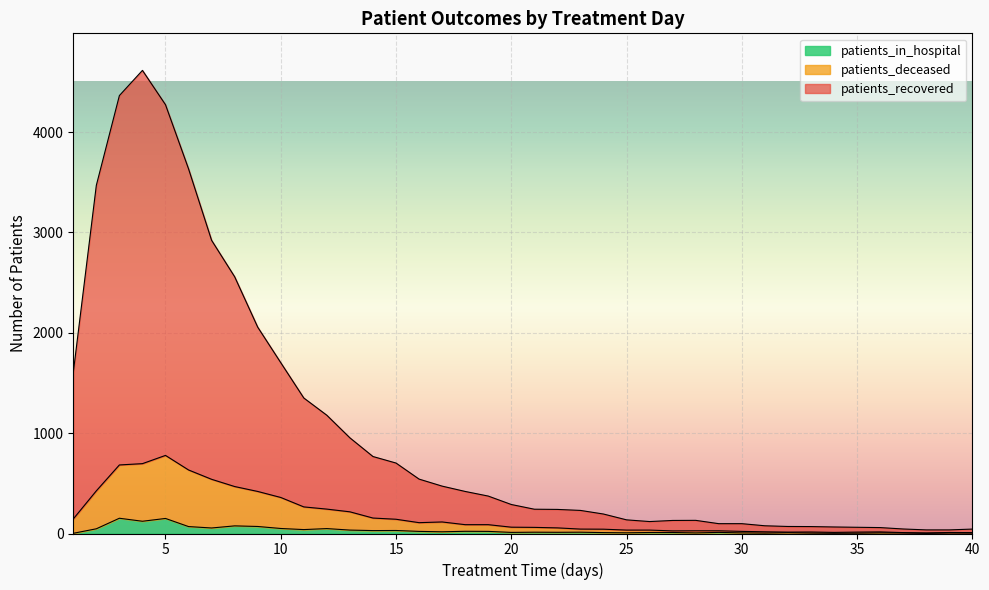

Reading right to left, transcribe all the data shown in this chart.

patients_recovered: 40=44	39=36	38=36	37=45	36=59	35=62	34=65	33=69	32=70	31=77	30=98	29=98	28=131	27=130	26=119	25=136	24=194	23=230	22=240	21=242	20=289	19=373	18=419	17=472	16=542	15=702	14=767	13=953	12=1178	11=1350	10=1702	9=2056	8=2558	7=2921	6=3633	5=4272	4=4614	3=4363	2=3469	1=1604
patients_deceased: 40=9	39=10	38=6	37=9	36=16	35=14	34=11	33=15	32=14	31=17	30=21	29=27	28=27	27=26	26=34	25=34	24=43	23=44	22=56	21=61	20=63	19=88	18=88	17=115	16=108	15=142	14=154	13=216	12=243	11=265	10=359	9=419	8=468	7=540	6=633	5=778	4=696	3=683	2=425	1=145
patients_in_hospital: 40=4	39=5	38=1	37=5	36=6	35=3	34=2	33=4	32=8	31=4	30=6	29=11	28=6	27=10	26=10	25=7	24=9	23=13	22=12	21=13	20=11	19=21	18=22	17=17	16=21	15=30	14=29	13=34	12=49	11=39	10=50	9=70	8=76	7=55	6=69	5=150	4=122	3=152	2=47	1=2